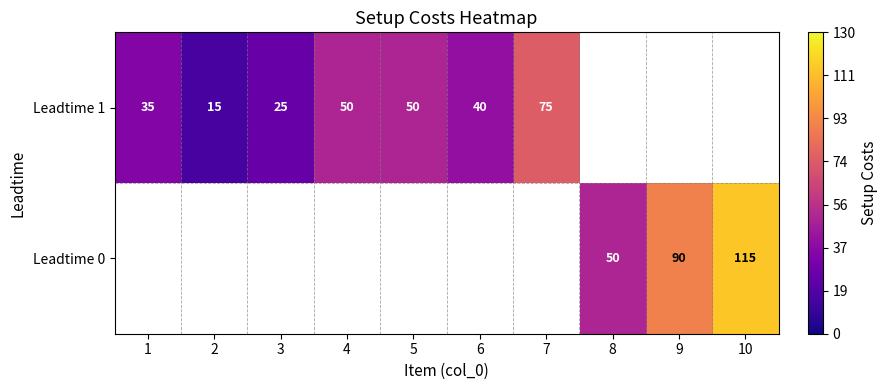

The Leadtime 1 series shows 31.1 at 4. True or false?

False